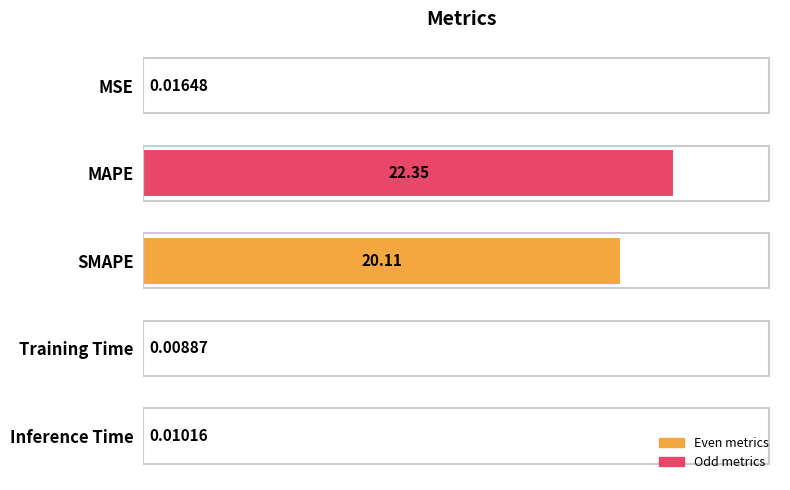

Between Training Time and MSE, which is larger?

MSE